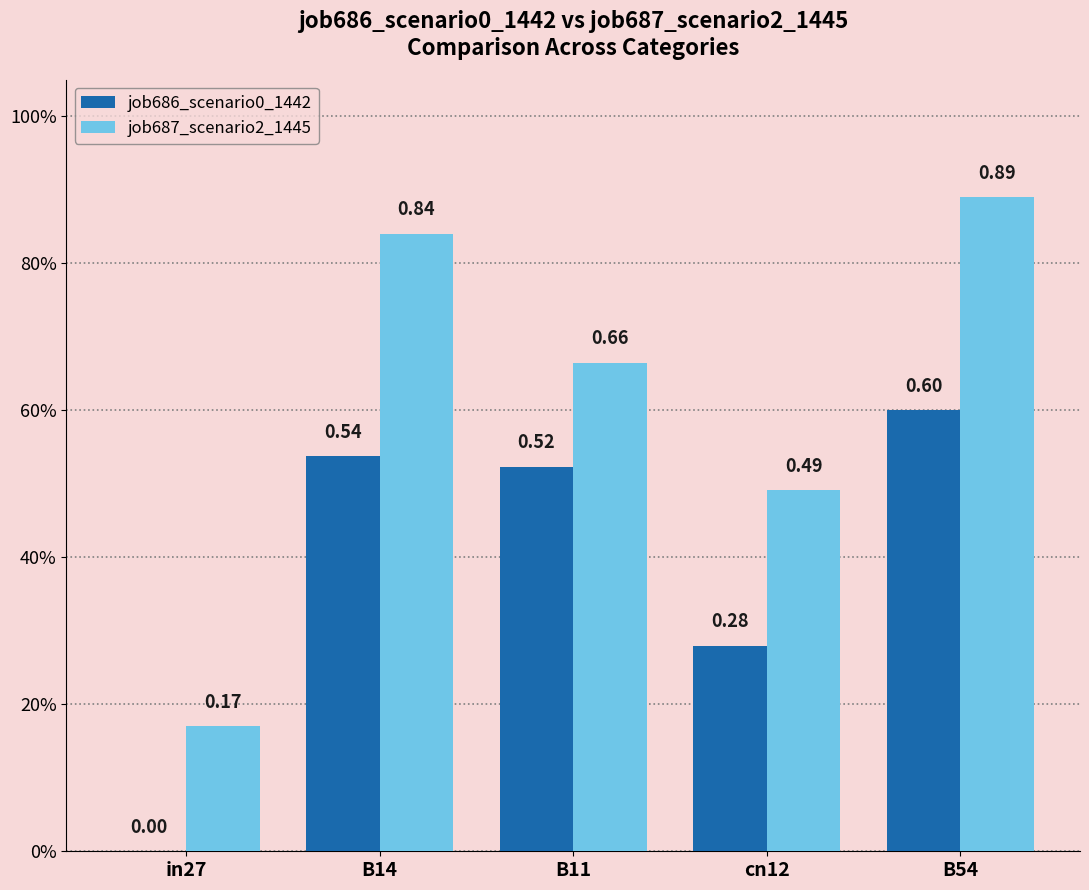

What are all the series names shown in the legend?

job686_scenario0_1442, job687_scenario2_1445